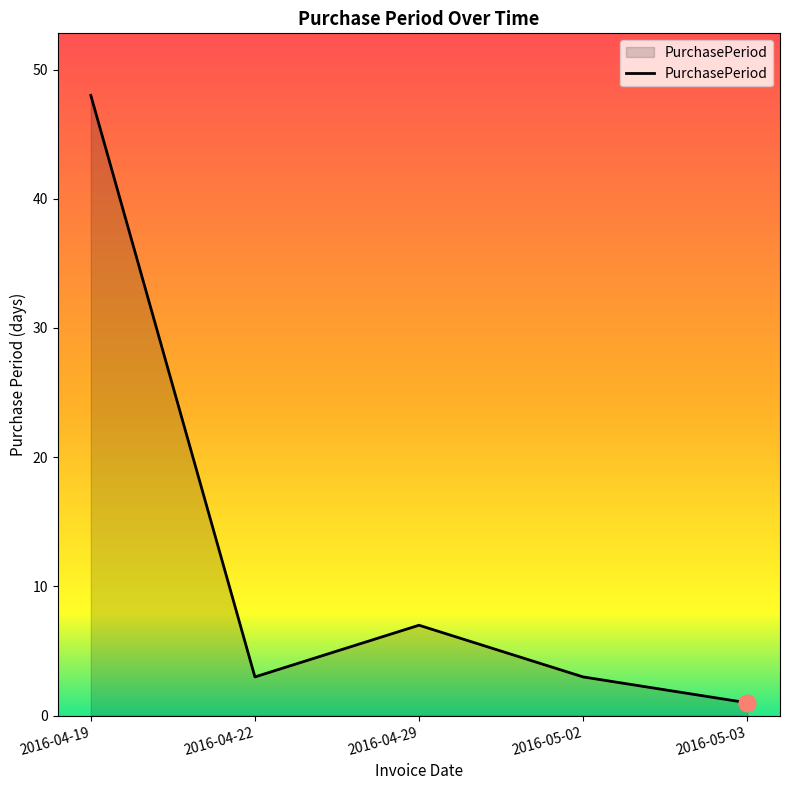

What is the smallest value displayed?

1